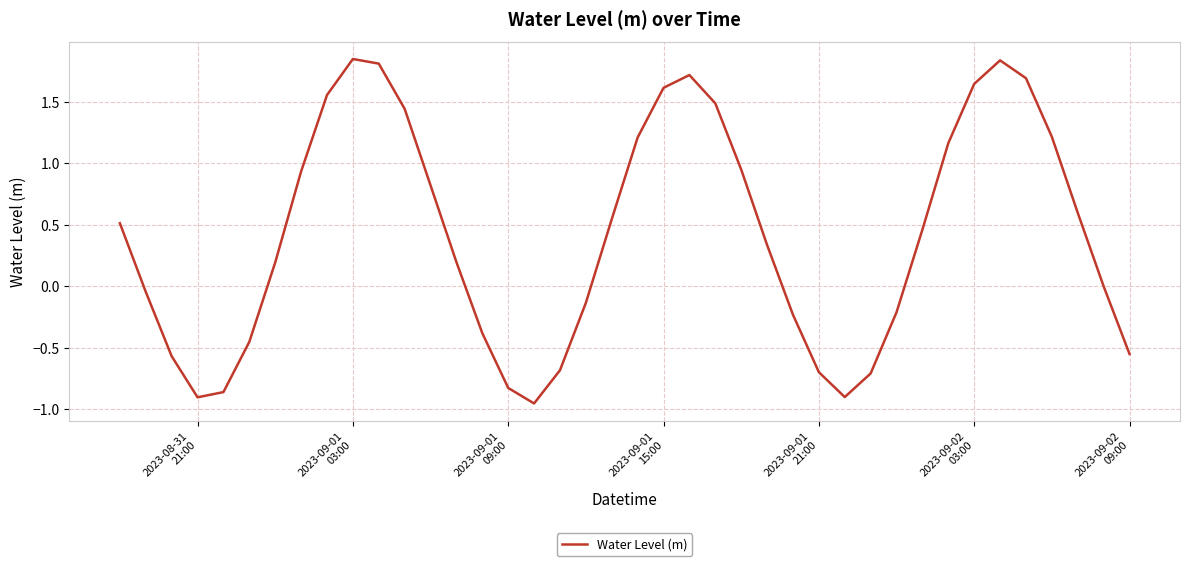

What is the difference between the maximum and minimum values?

2.8